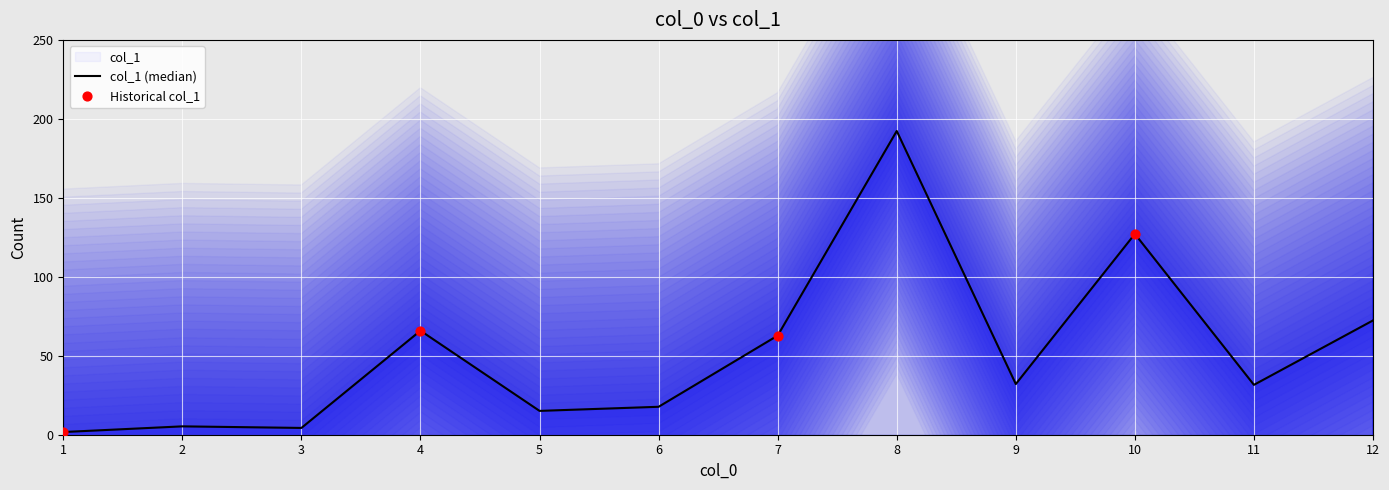

Approximately how many times larger is the value at 4 compared to 7?

1.0